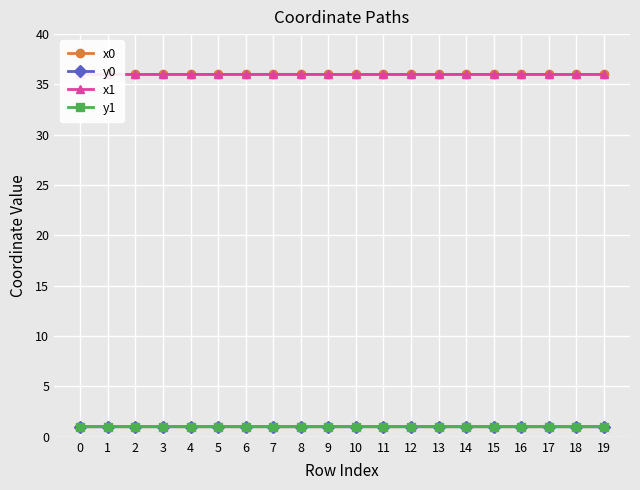

How many interior local valleys does the y0 series have?

2